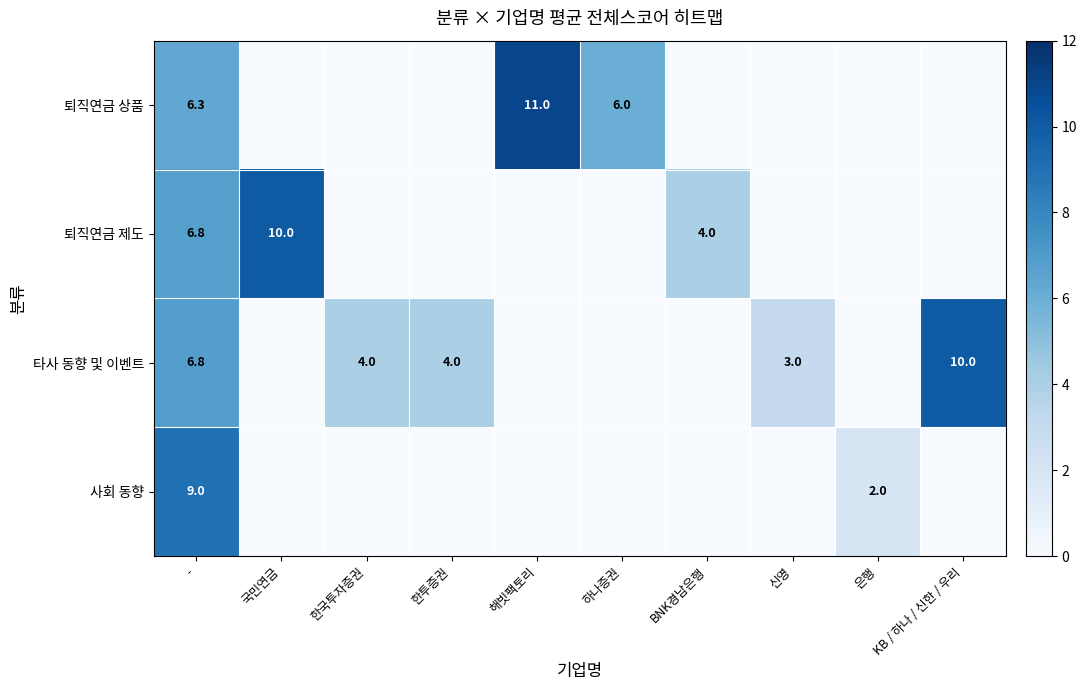

The value of 퇴직연금 제도 at - is 10.4. True or false?

False